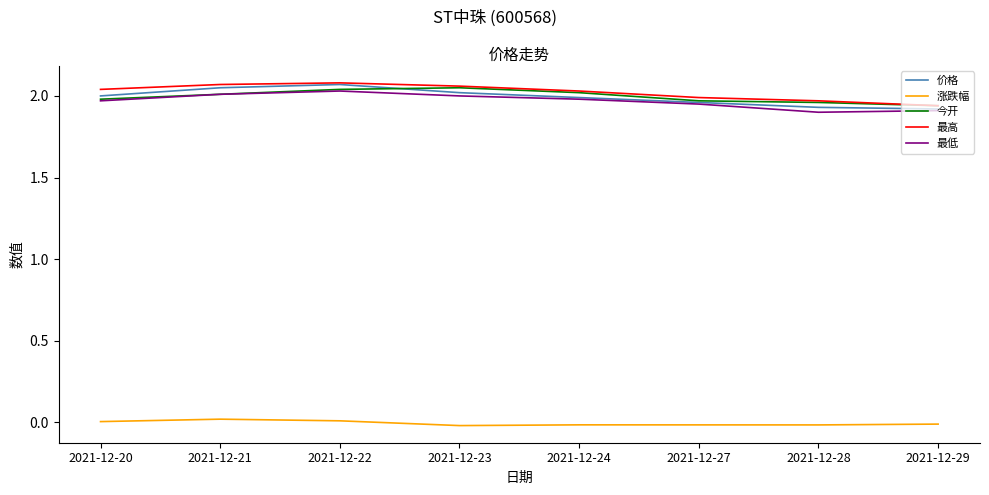

Is it true that 今开 equals 2.0 at 2021-12-22?

True